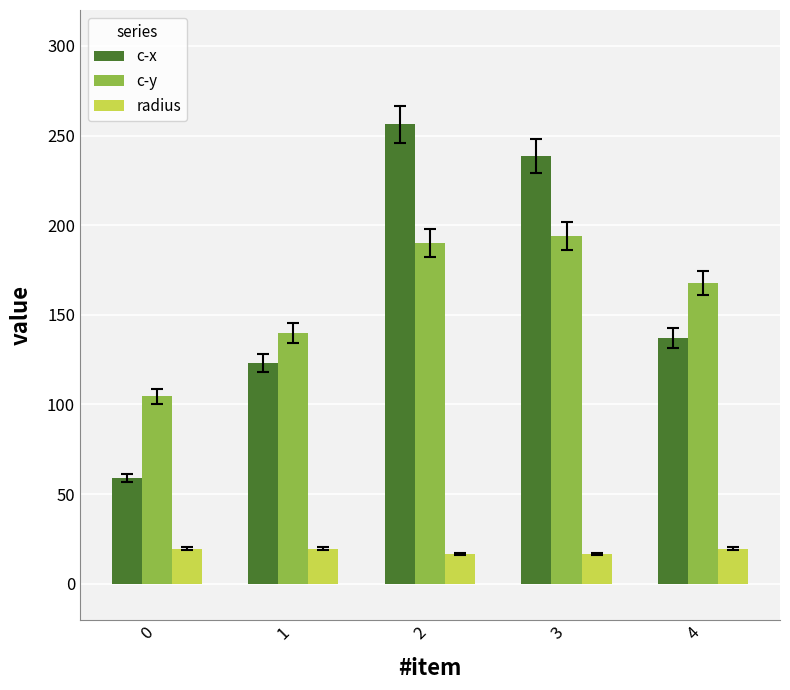

How many bars are there in each group?

3